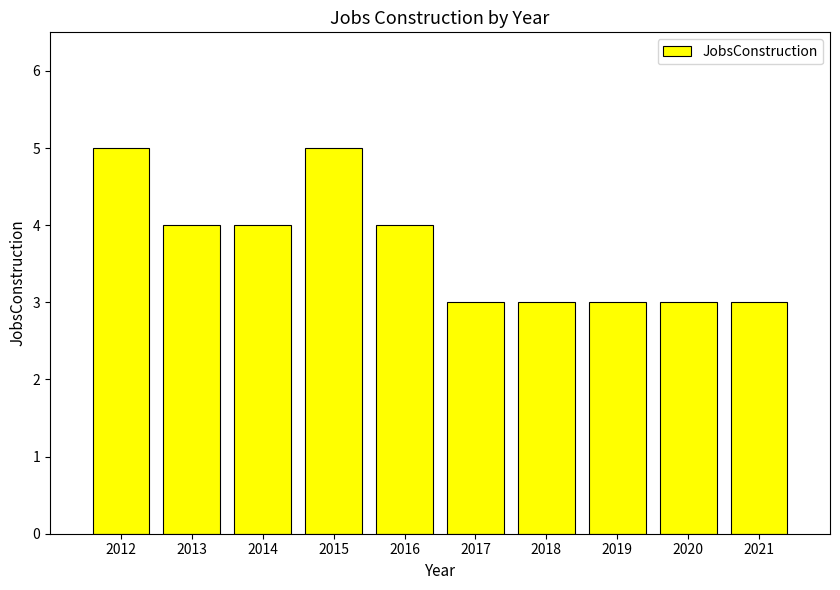

How many categories are shown in the chart?

10